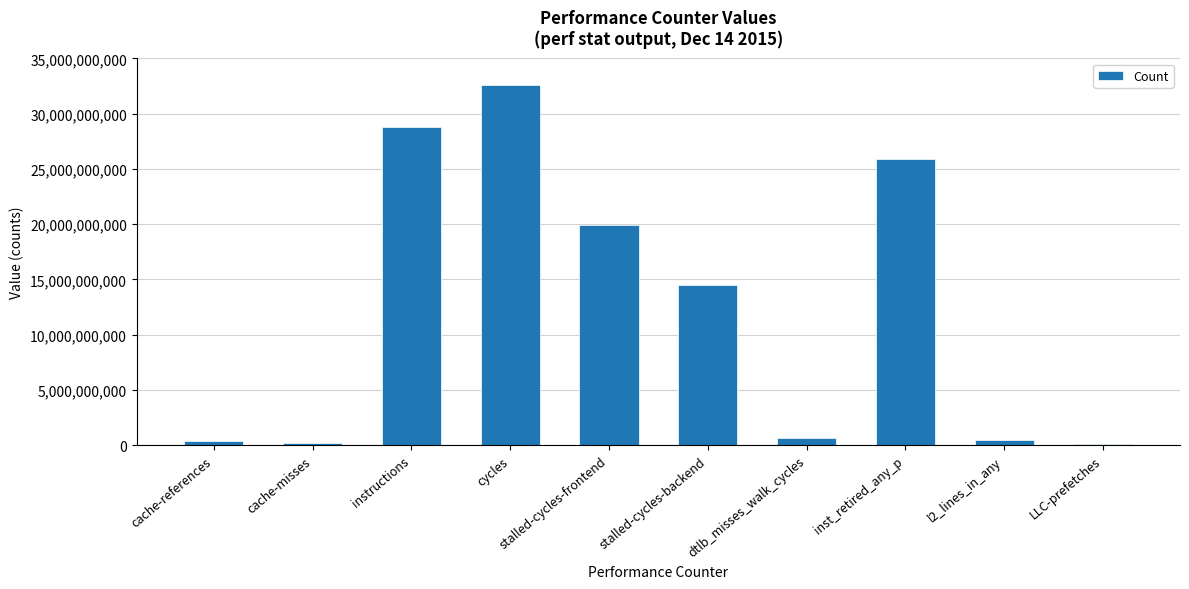

Are the bars horizontal?

No